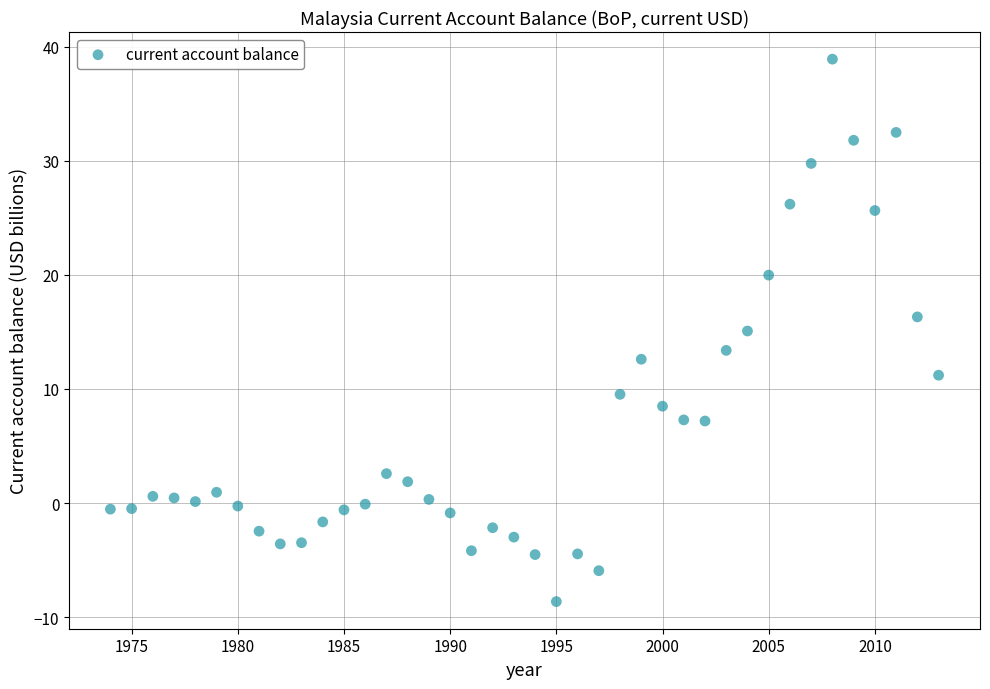

What is the range of X values (max minus min)?

39.0